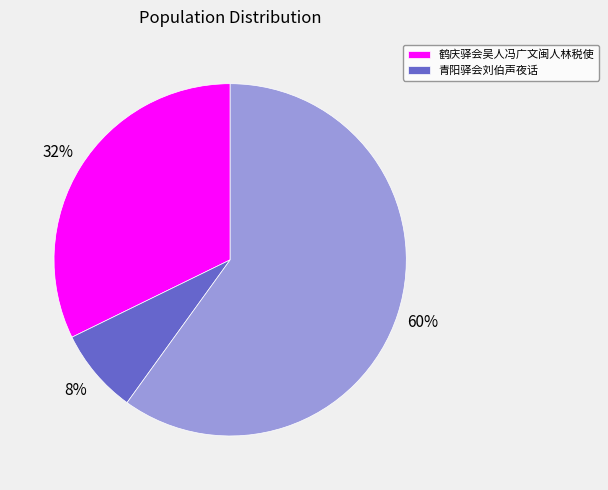

To the nearest percent, what is the difference between the largest and smallest slice percentages?

52%